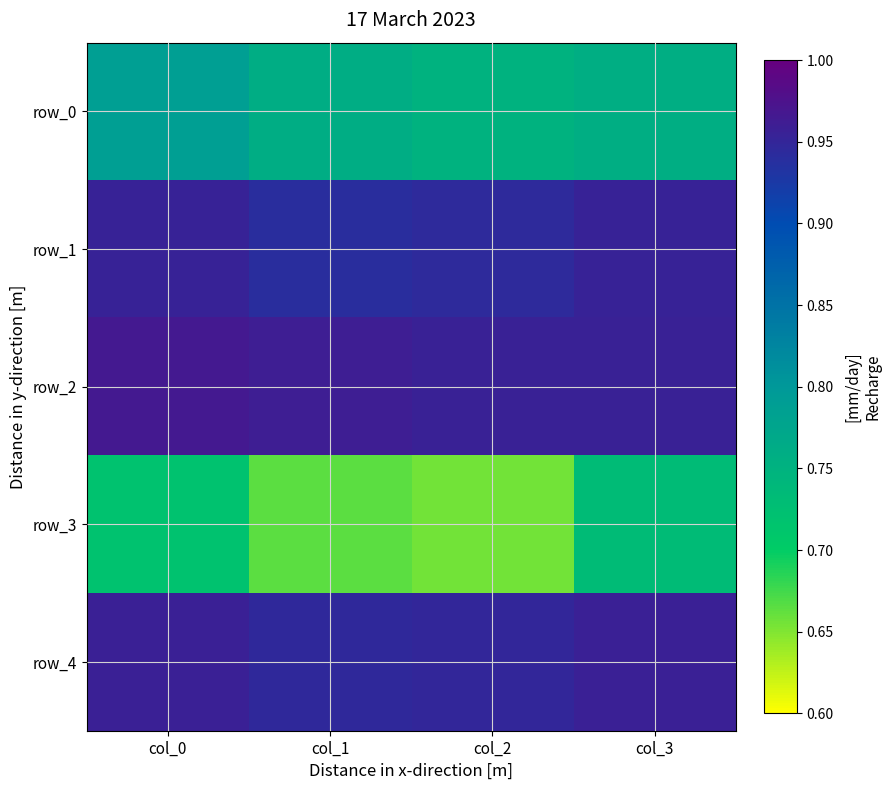

What is the total value across all series at col_2?

4.3